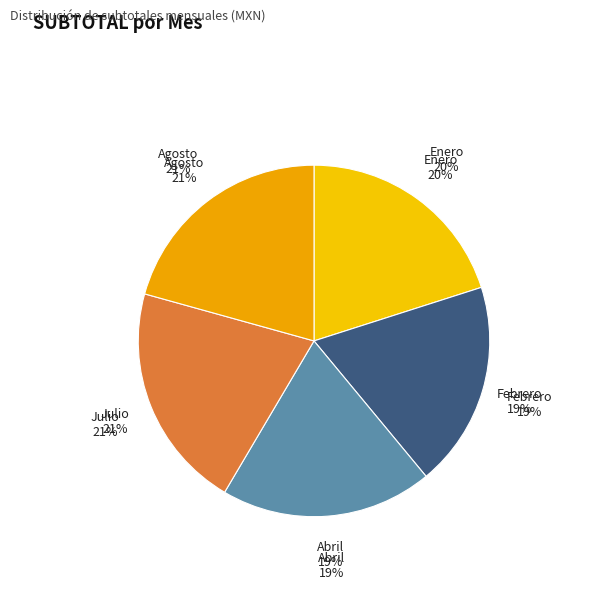

Which category has the biggest portion of the pie?

Julio